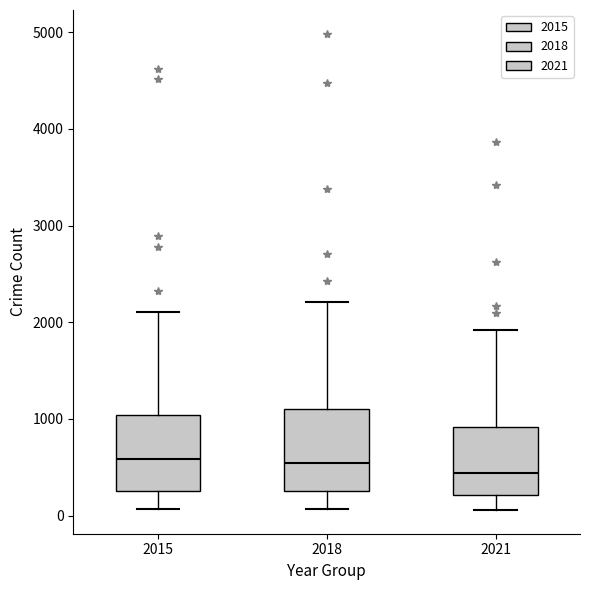

Reading left to right, read every box against the y-axis: the position of its median line, the range the box covers, and the ends of its whiskers. The values are not printed on the chart, so give them approximately, as read against the axis.

2015: median 600, box 300 to 1000, whiskers 100 to 2100
2018: median 500, box 300 to 1100, whiskers 100 to 2200
2021: median 400, box 200 to 900, whiskers 100 to 1900